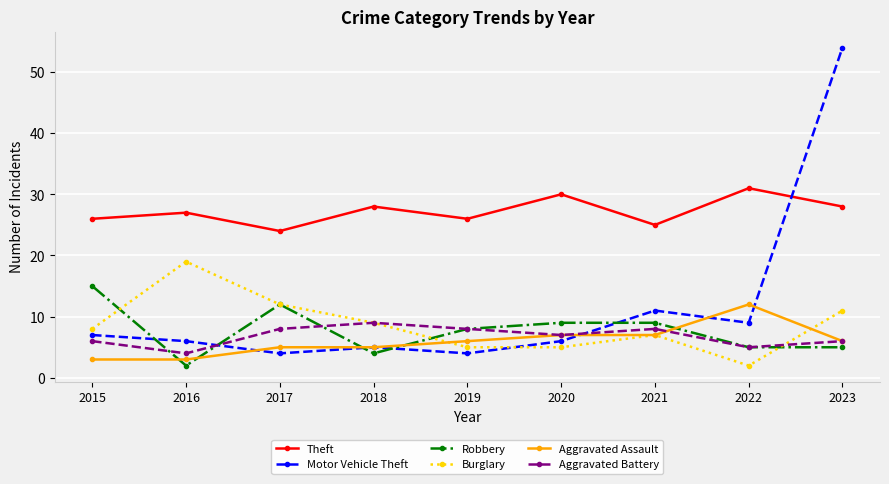

What is the sum of the Aggravated Assault values at 2018 and 2022?

17